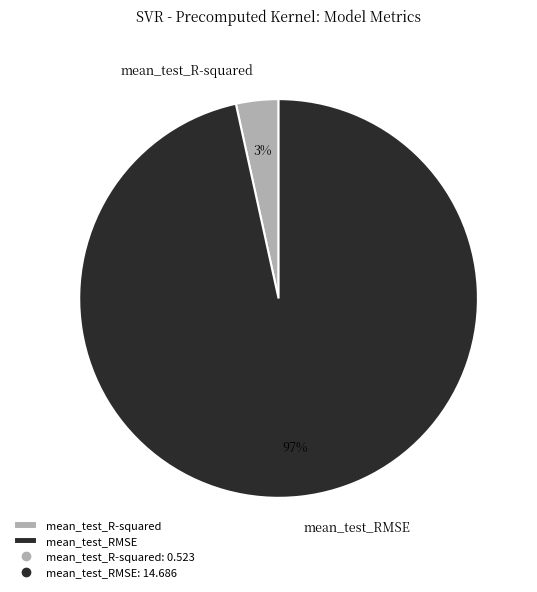

Rank the categories by value from highest to lowest.

mean_test_RMSE, mean_test_R-squared